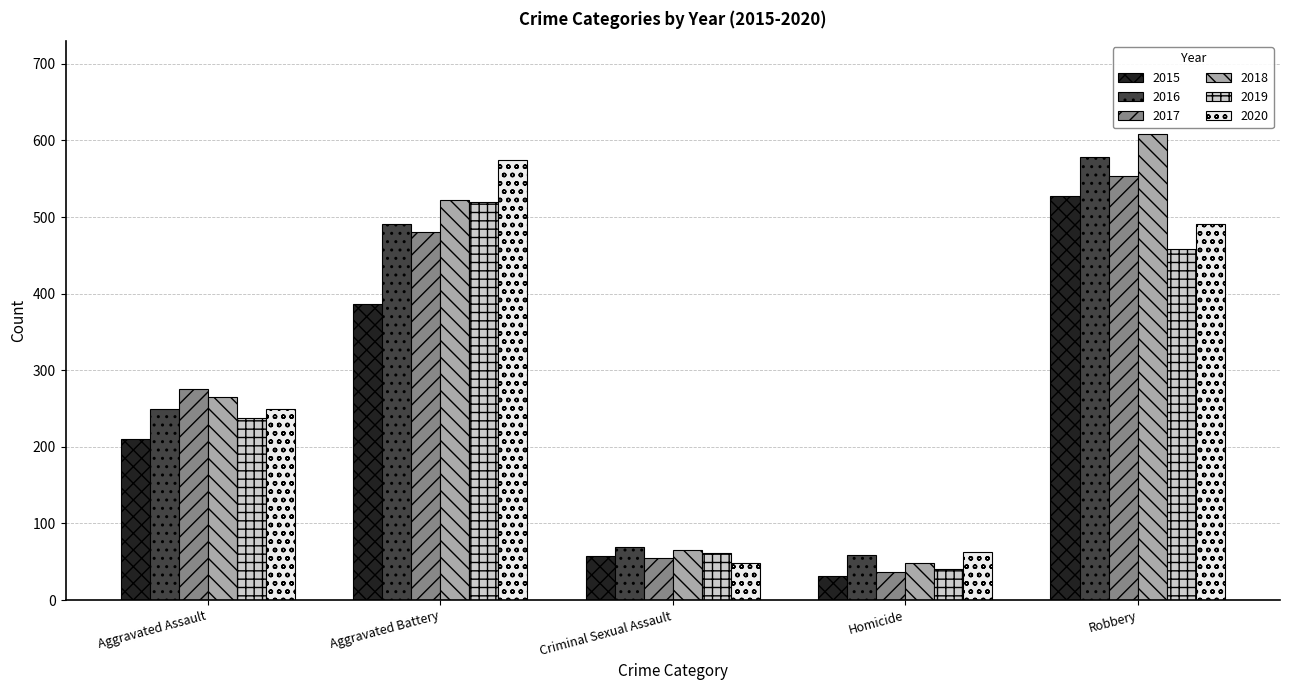

How many groups of bars are there?

5